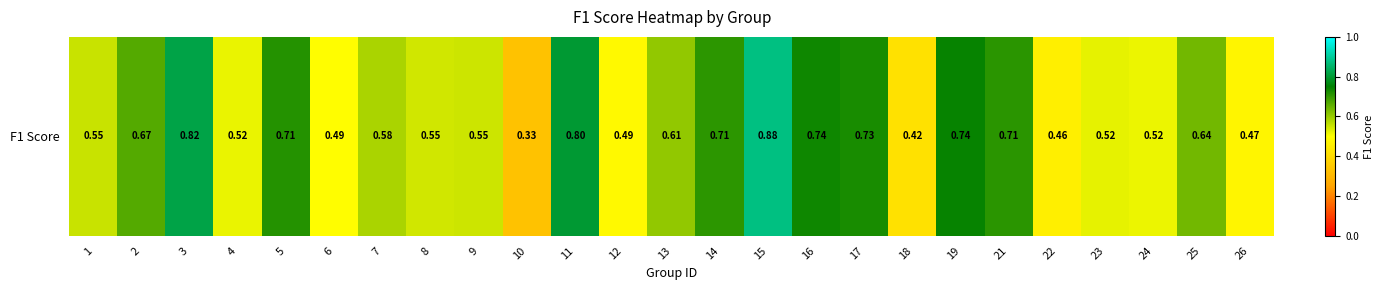

Rank the categories by value from lowest to highest.

10, 18, 22, 26, 12, 6, 24, 4, 23, 8, 9, 1, 7, 13, 25, 2, 14, 21, 5, 17, 16, 19, 11, 3, 15